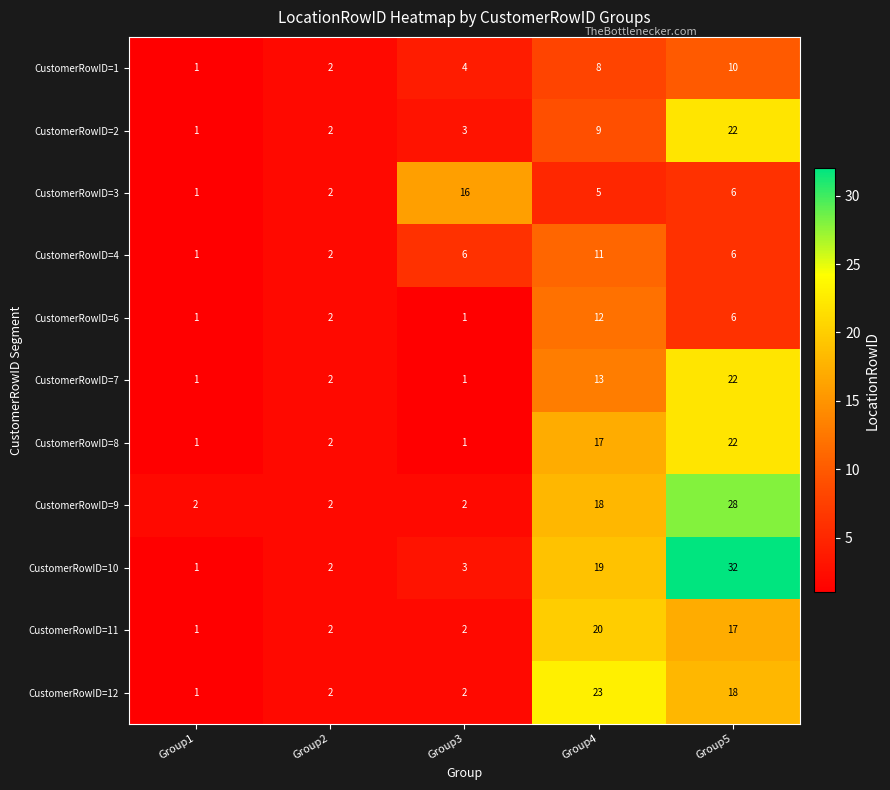

List the labels in order of CustomerRowID=2 value, largest first.

Group5, Group4, Group3, Group2, Group1